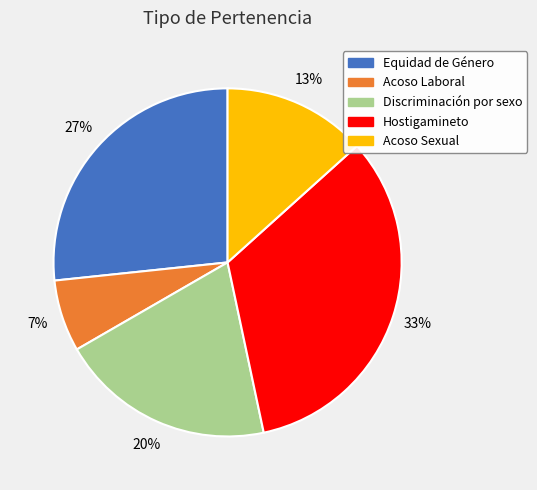

True or false: Hostigamineto accounts for 47% of the total.

False